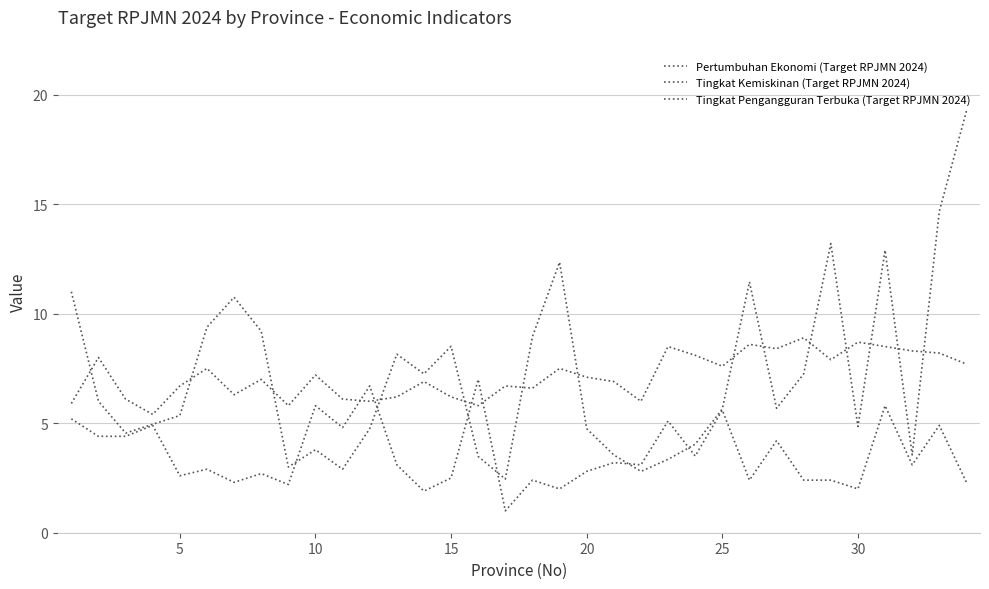

True or false: Tingkat Kemiskinan (Target RPJMN 2024) has more than 2 interior local peaks.

True